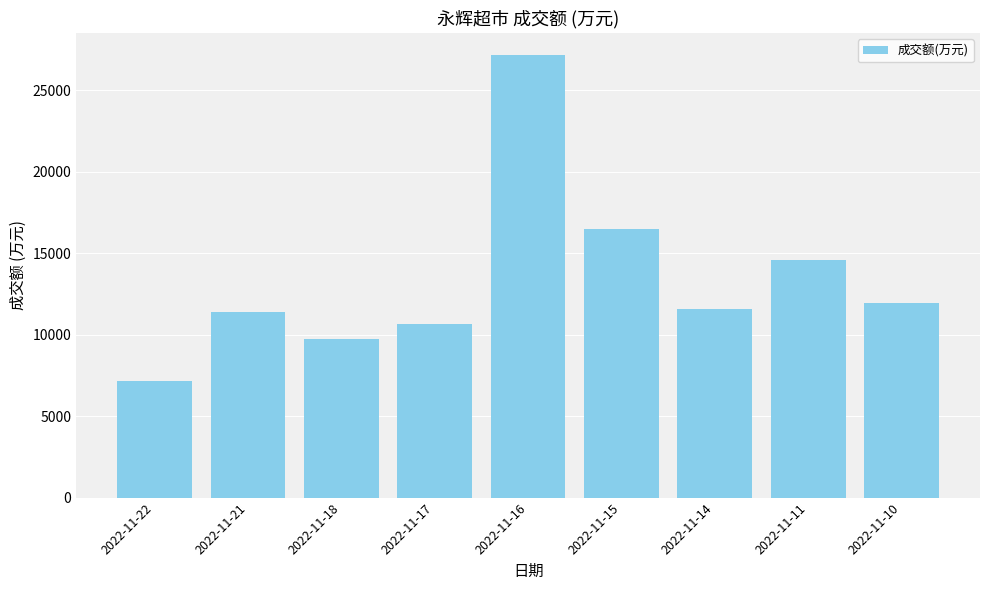

What is the approximate value at 2022-11-11, to the nearest 50?

14600